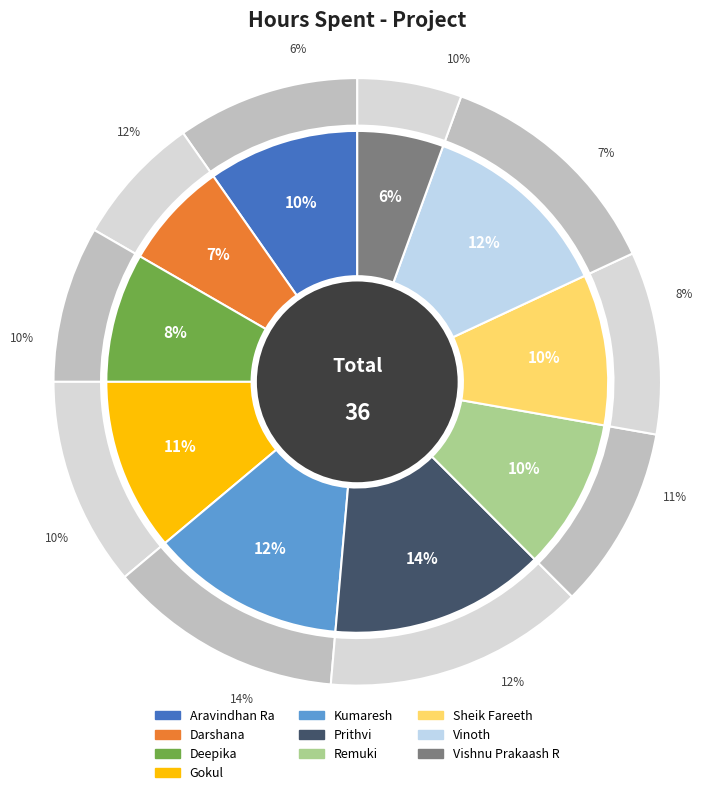

To the nearest percent, what is the average slice percentage?

10%